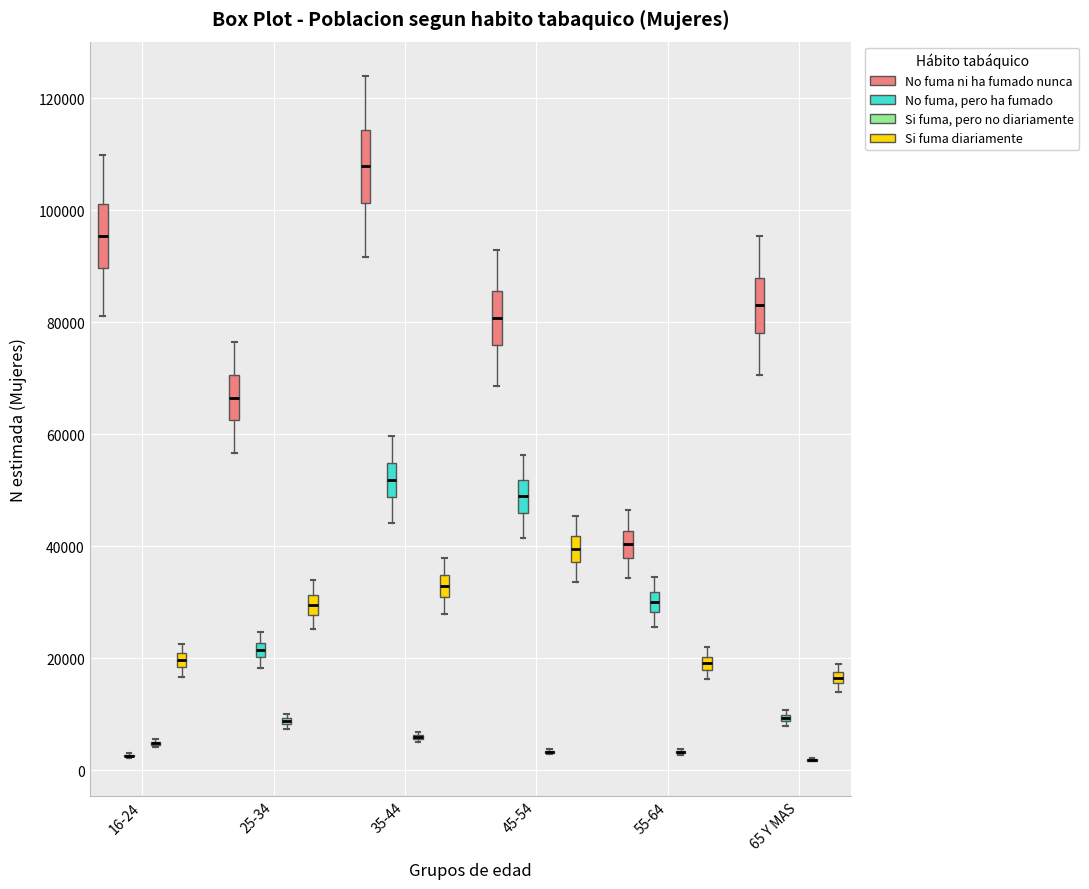

Where is the lower edge of the box for 25-34 (No fuma, pero ha fumado) on the y-axis? The values are not printed on the chart, so give them approximately, as read against the axis.

20000